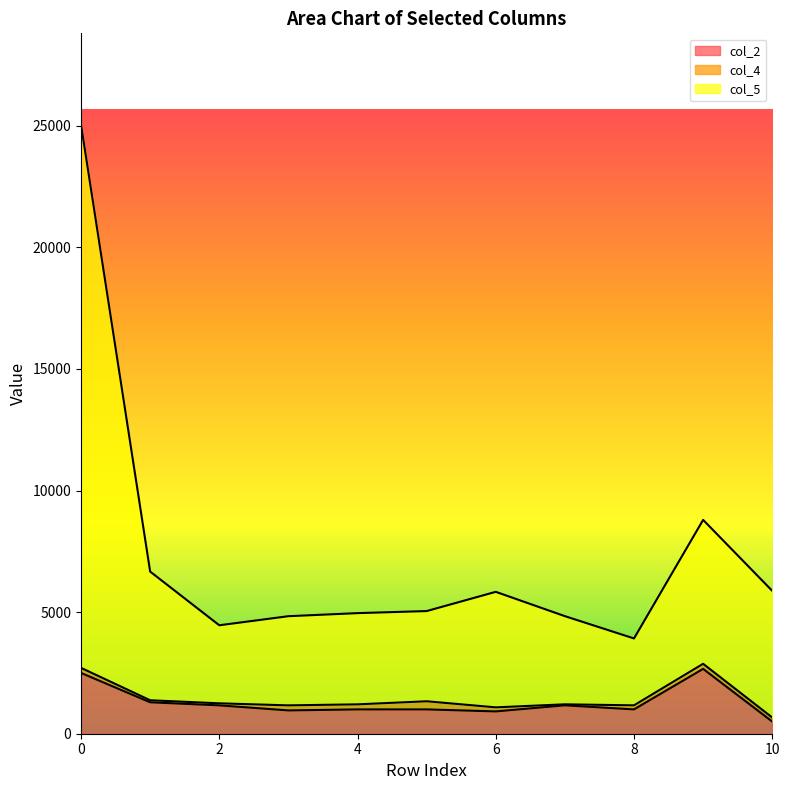

Is it true that col_2 equals 2500 at 0?

True